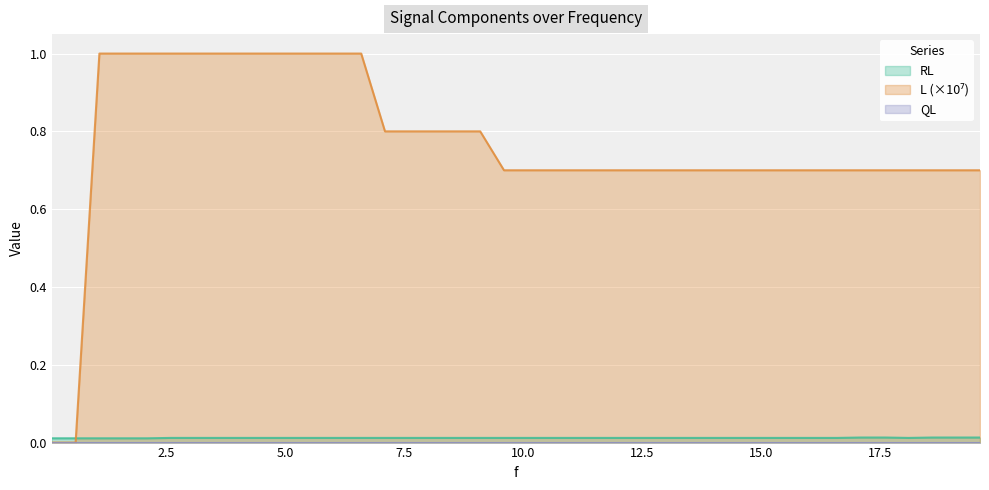

Does the chart display data point markers on the line(s)?

No